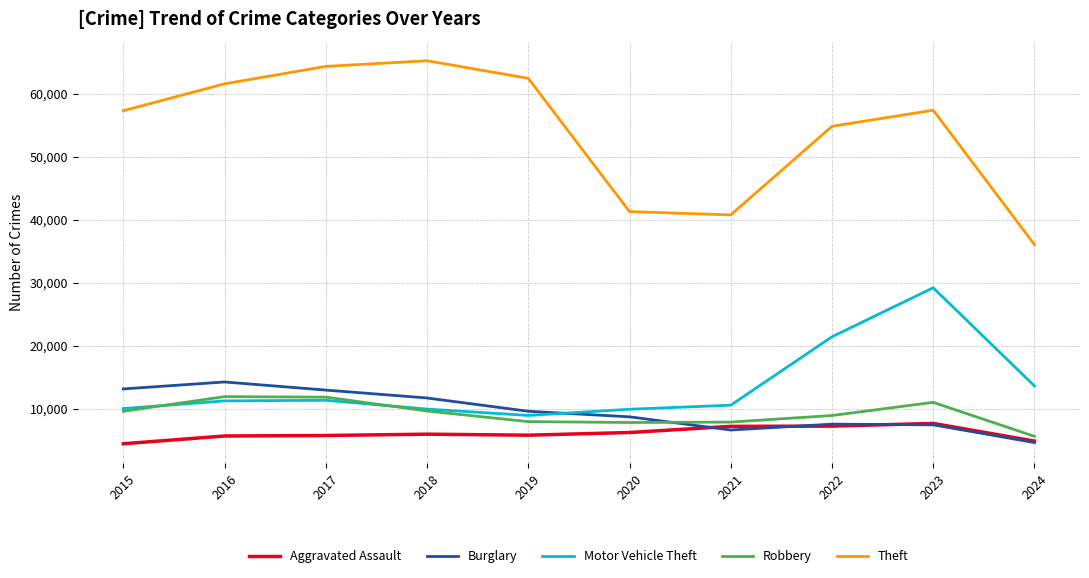

What is the minimum value shown in the chart?

4480